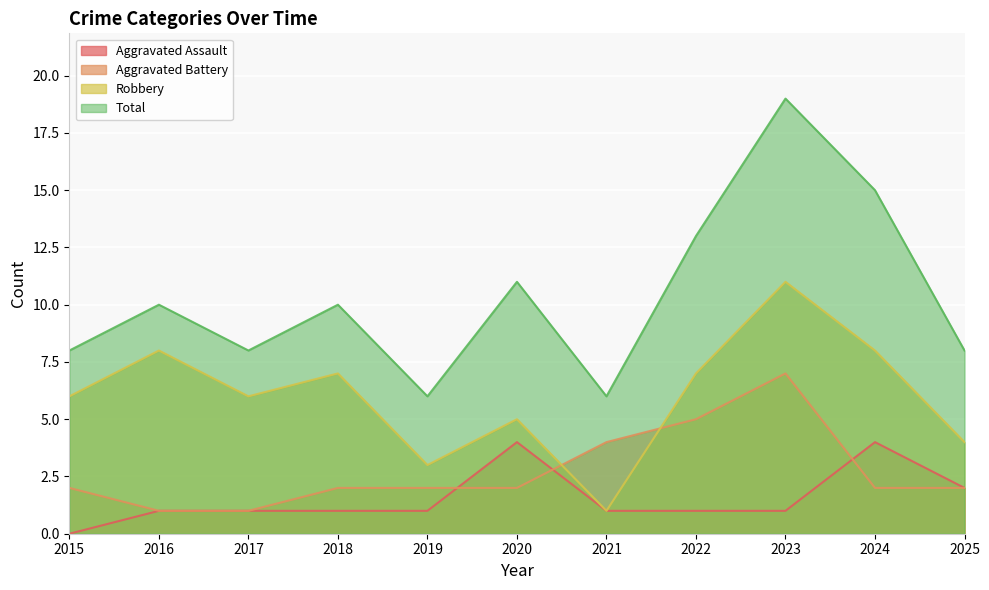

What is the spread (max minus min) of values at 2016?

9